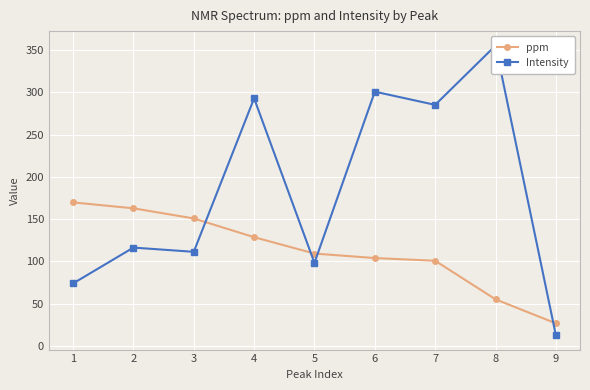

Which series has the largest range (max minus min)?

Intensity